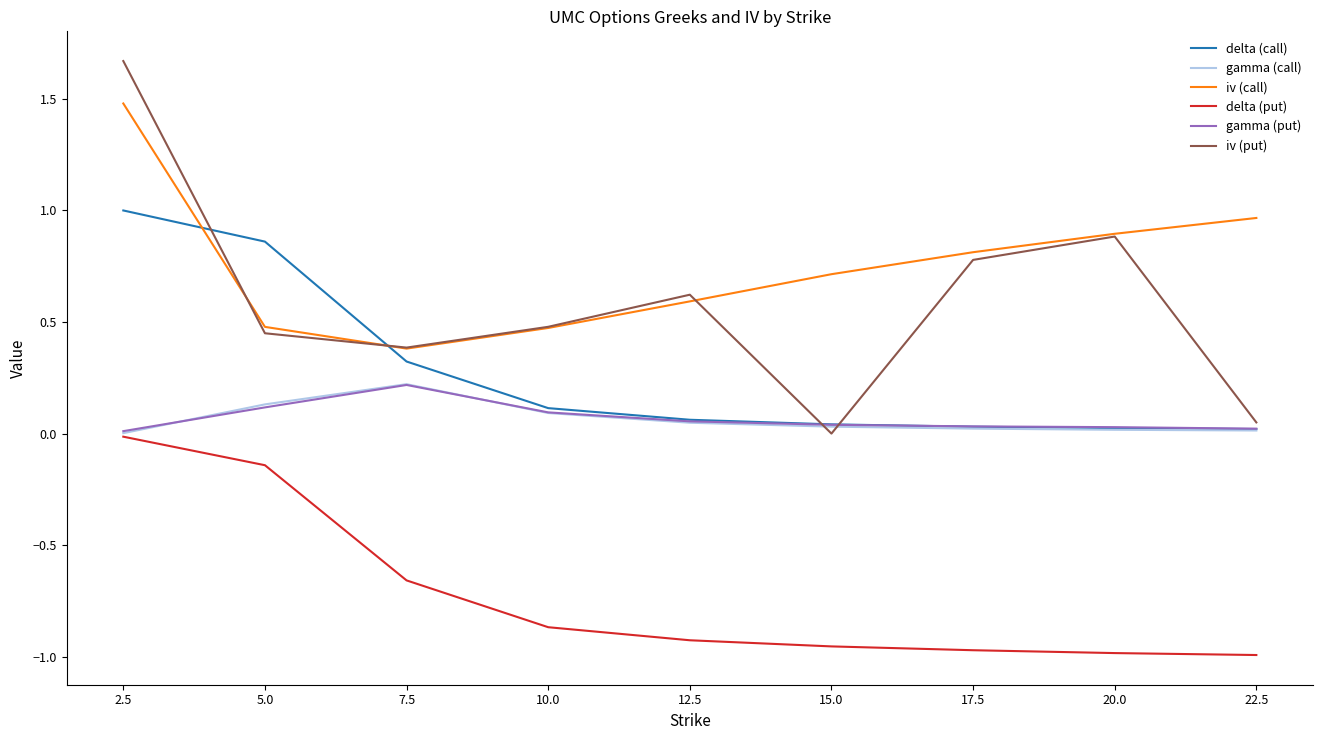

Between 17.5 and 22.5, which series saw the biggest shift?

iv (put)